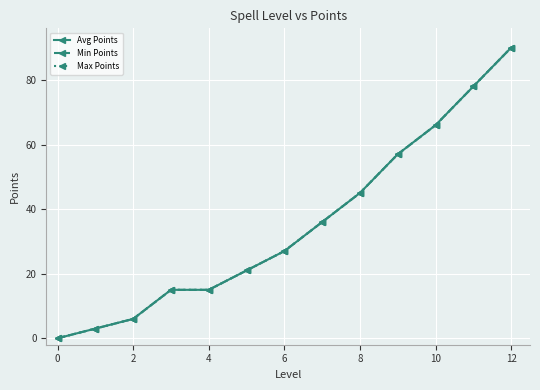

True or false: Avg Points and Max Points intersect in this chart.

False